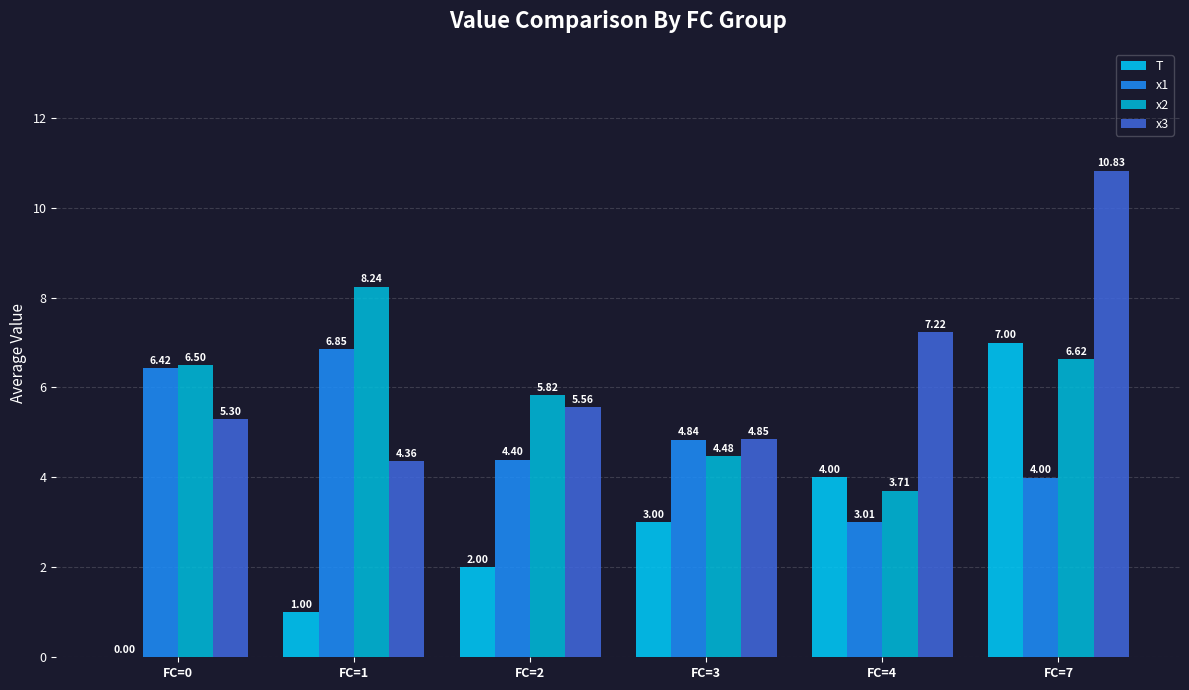

At FC=2, list the series in order from smallest to largest.

T, x1, x3, x2